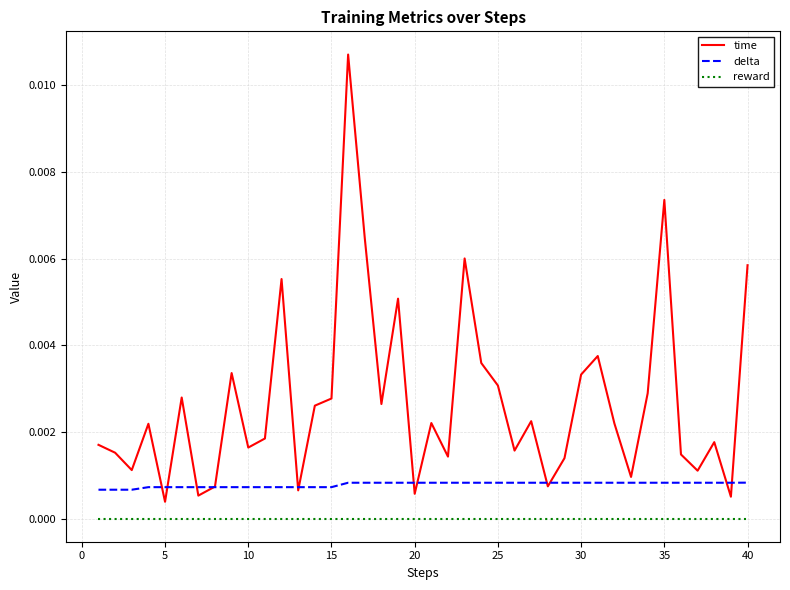

In time, how many points are lower than both neighbors (excluding endpoints)?

13